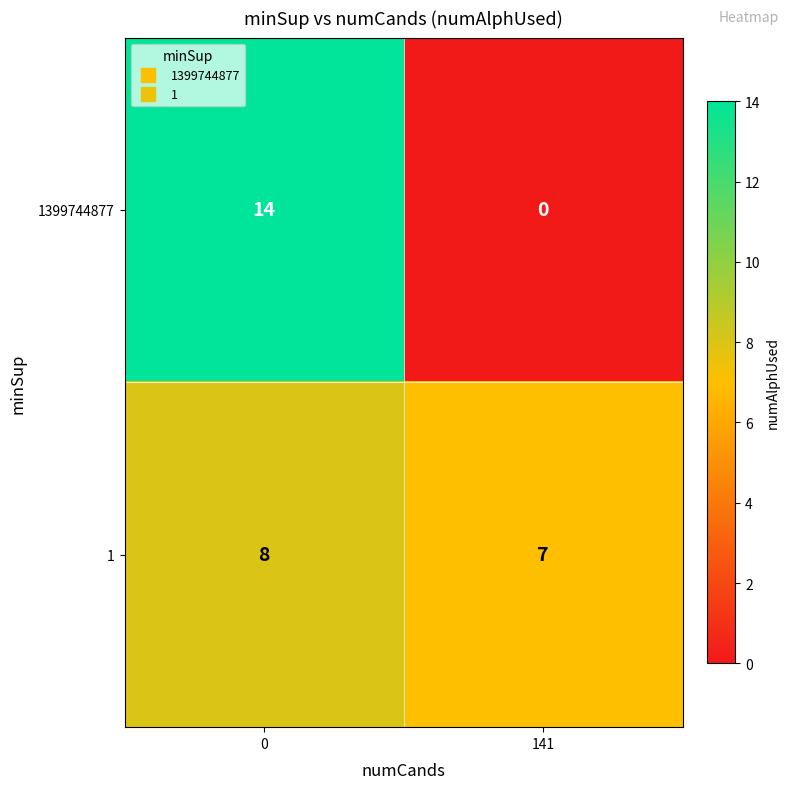

Between 0 and 141, which series saw the biggest shift?

1399744877